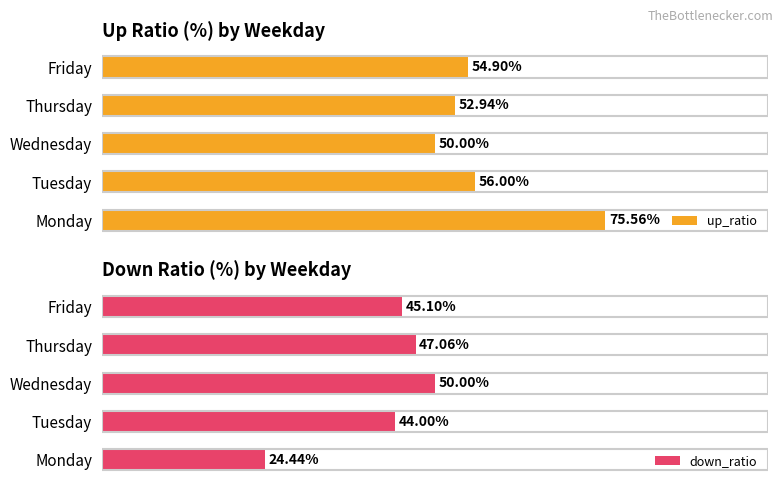

At which label is up_ratio closest to 62?

Tuesday